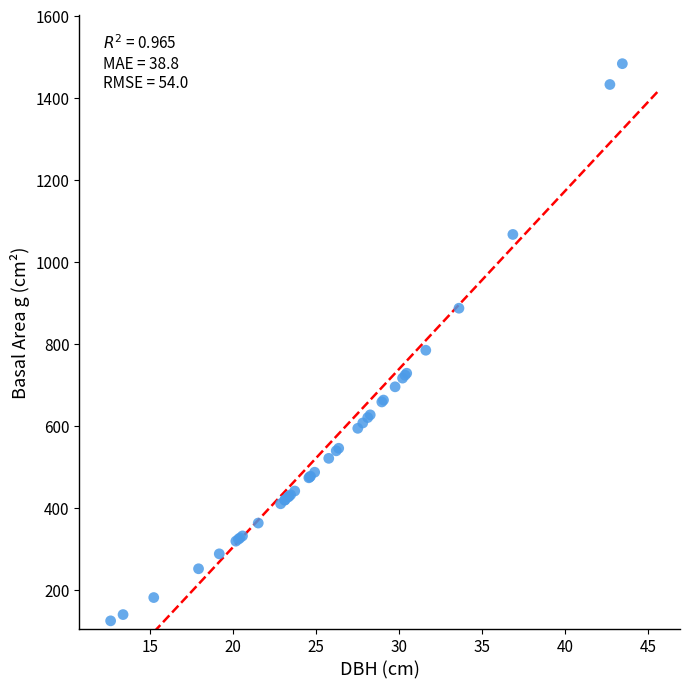

What Y value in the scatter plot is closest to 803?

784.3